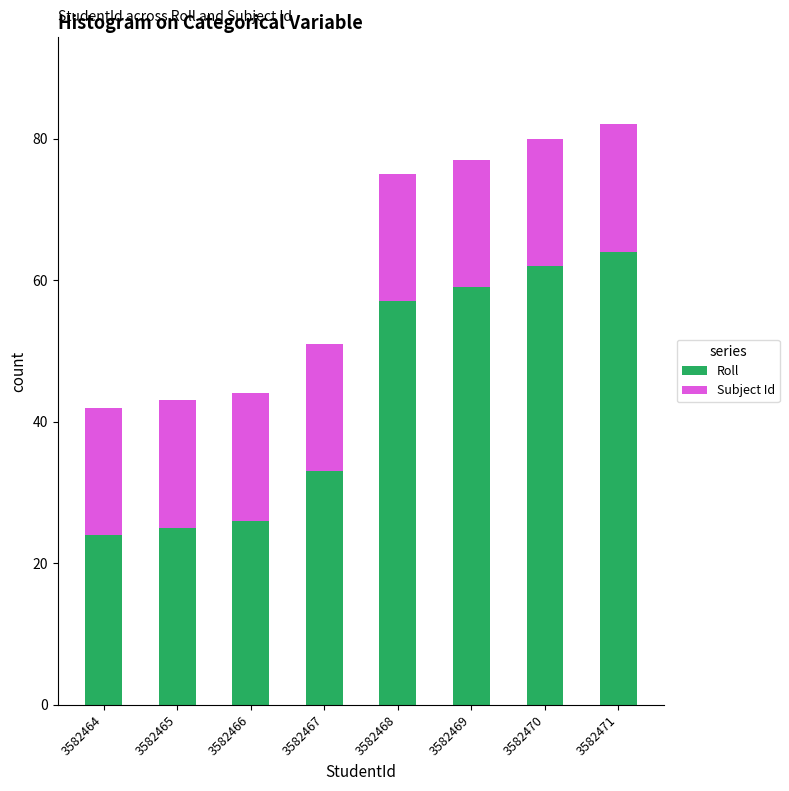

Which category has the highest value in the Roll series?

3582471